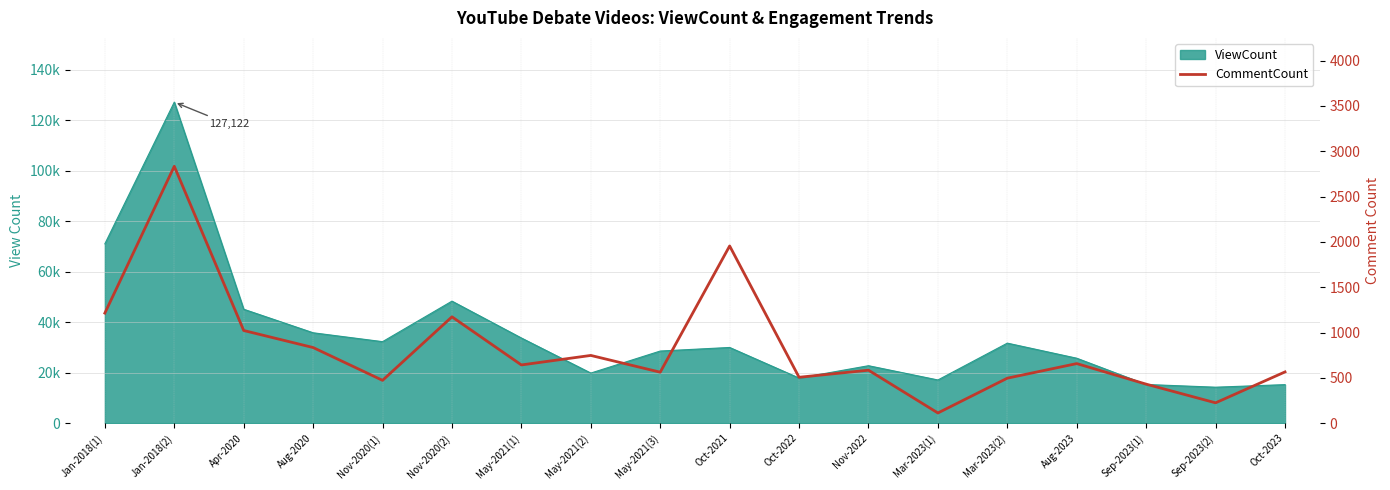

Rank the categories by value from highest to lowest.

Jan-2018(2), Oct-2021, Jan-2018(1), Nov-2020(2), Apr-2020, Aug-2020, May-2021(2), Aug-2023, May-2021(1), Nov-2022, Oct-2023, May-2021(3), Oct-2022, Mar-2023(2), Nov-2020(1), Sep-2023(1), Sep-2023(2), Mar-2023(1)